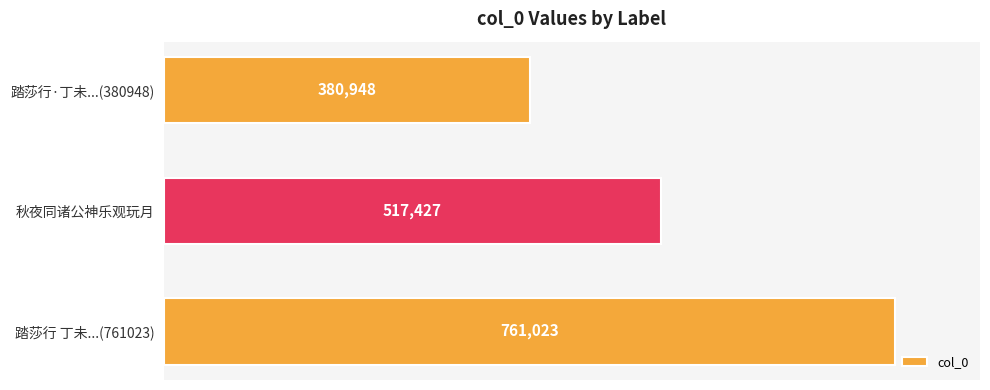

Which category has the highest value across all series?

踏莎行 丁未...(761023)